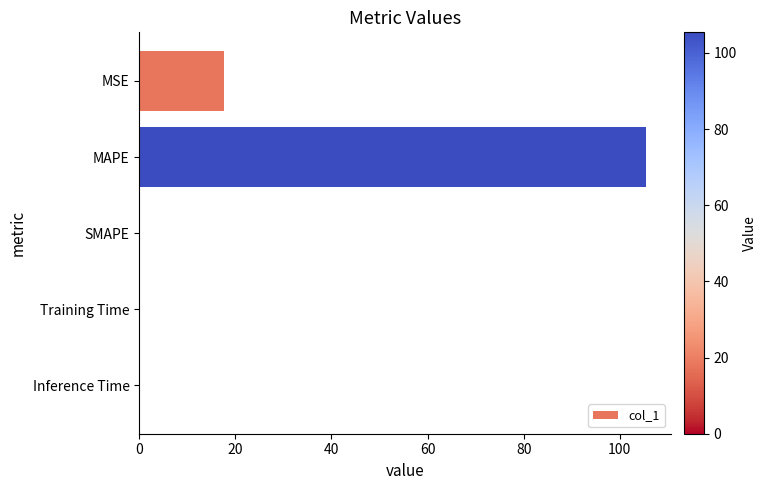

What is the sum of all values?

123.1